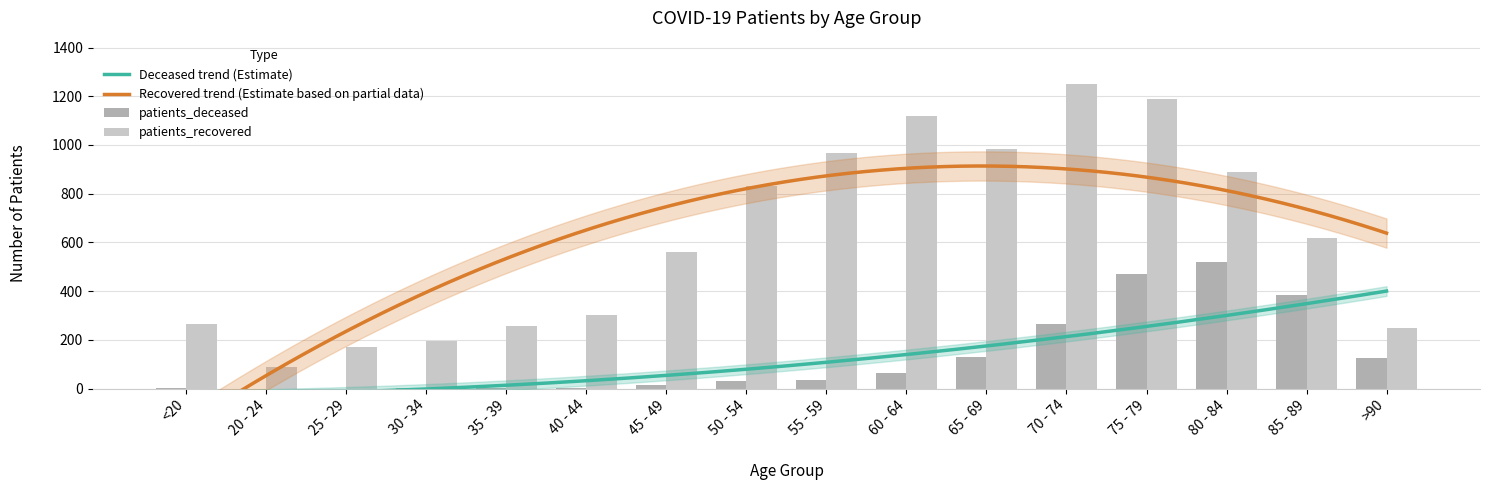

At which label does patients_recovered reach its minimum?

20 - 24